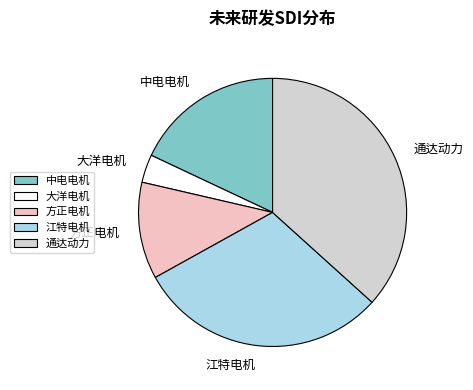

How many slices are in this pie chart?

5